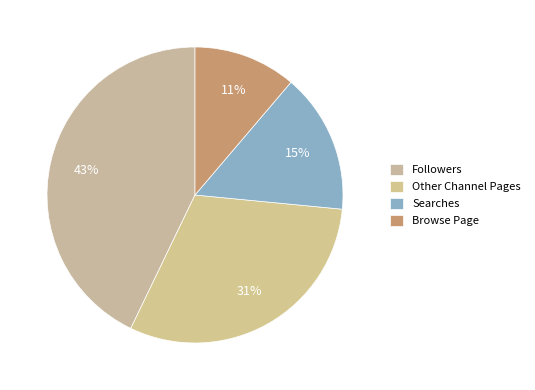

To the nearest percent, what is the combined percentage of Searches and Other Channel Pages?

46%